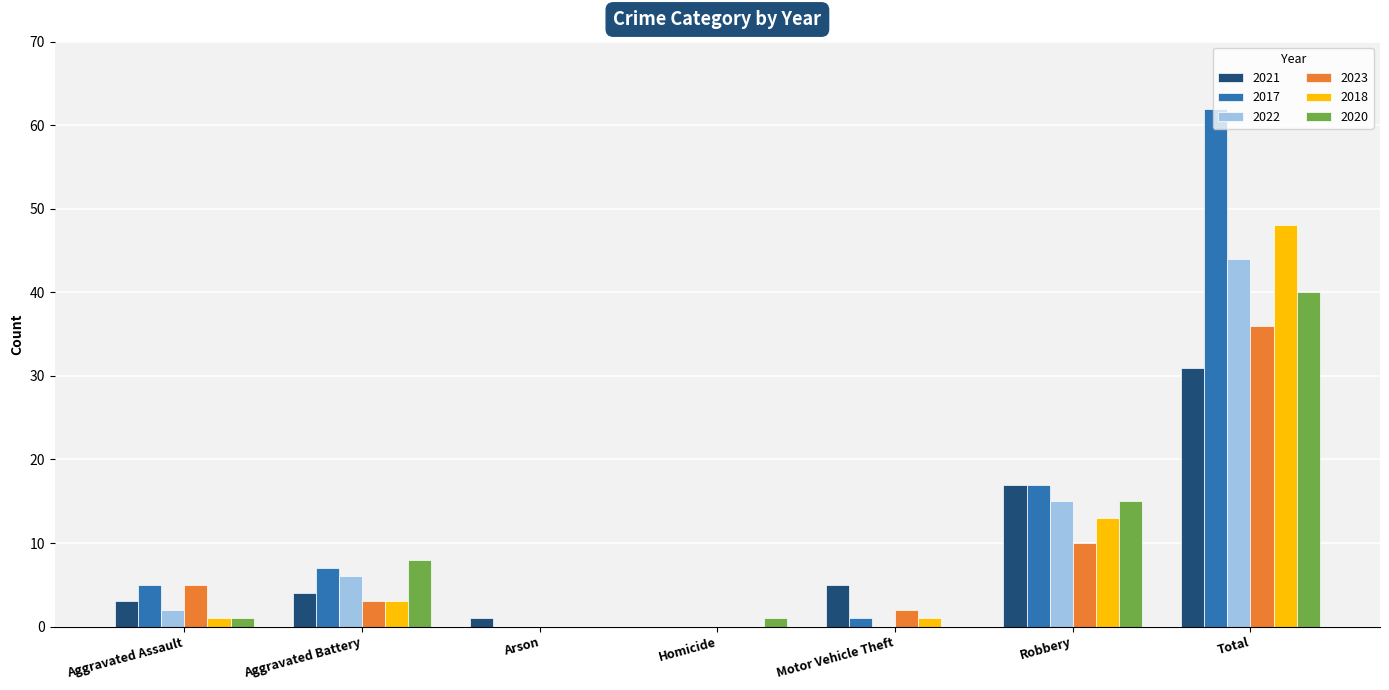

What is the sum of all 2020 values?

65